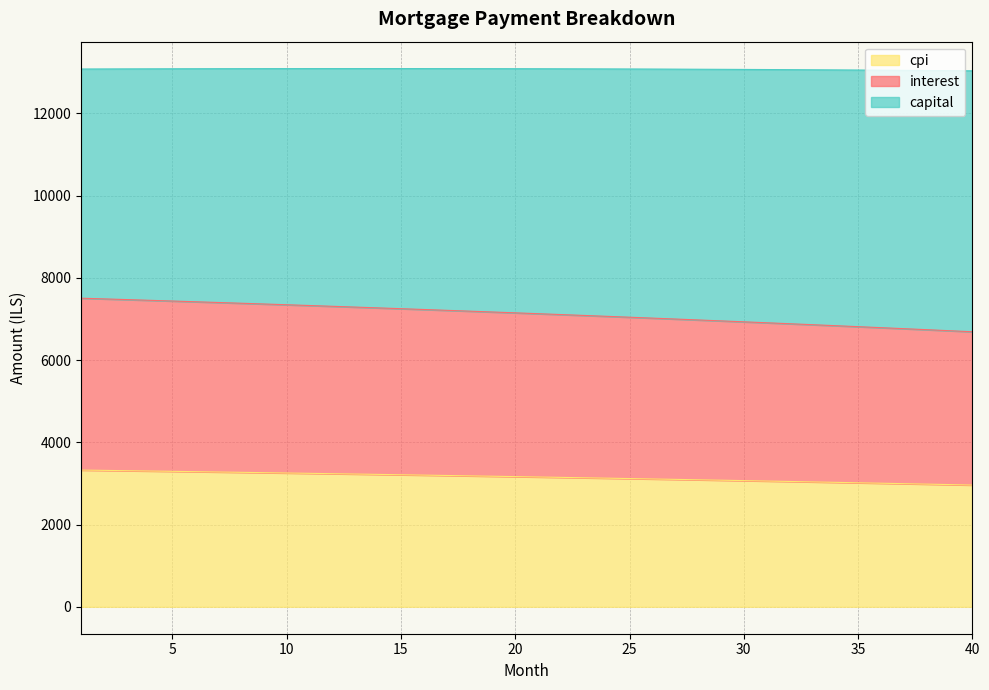

What are all the series names shown in the legend?

cpi, interest, capital